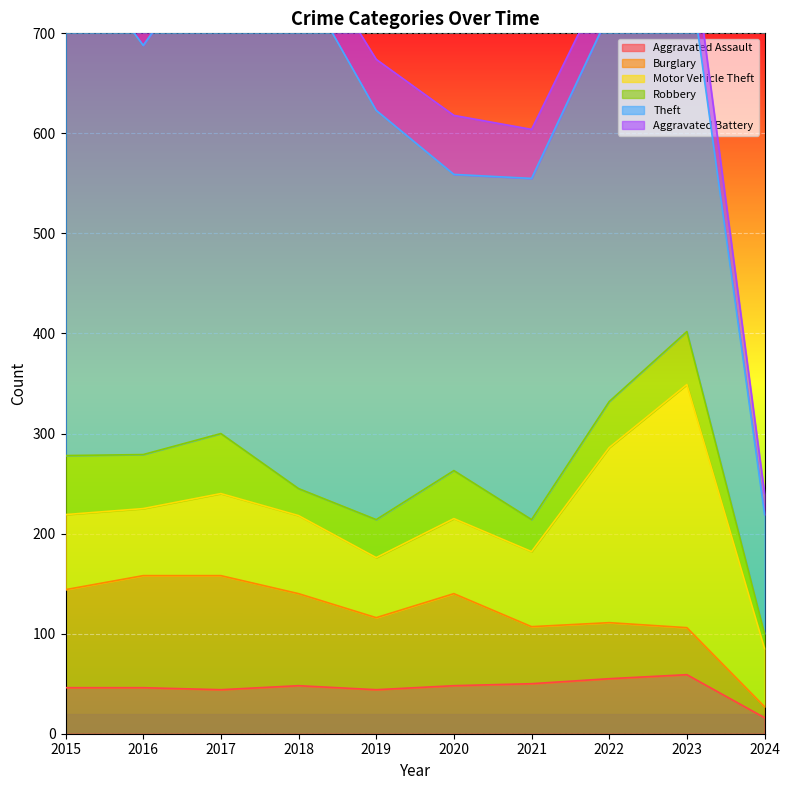

At which label is Theft closest to 317?

2020